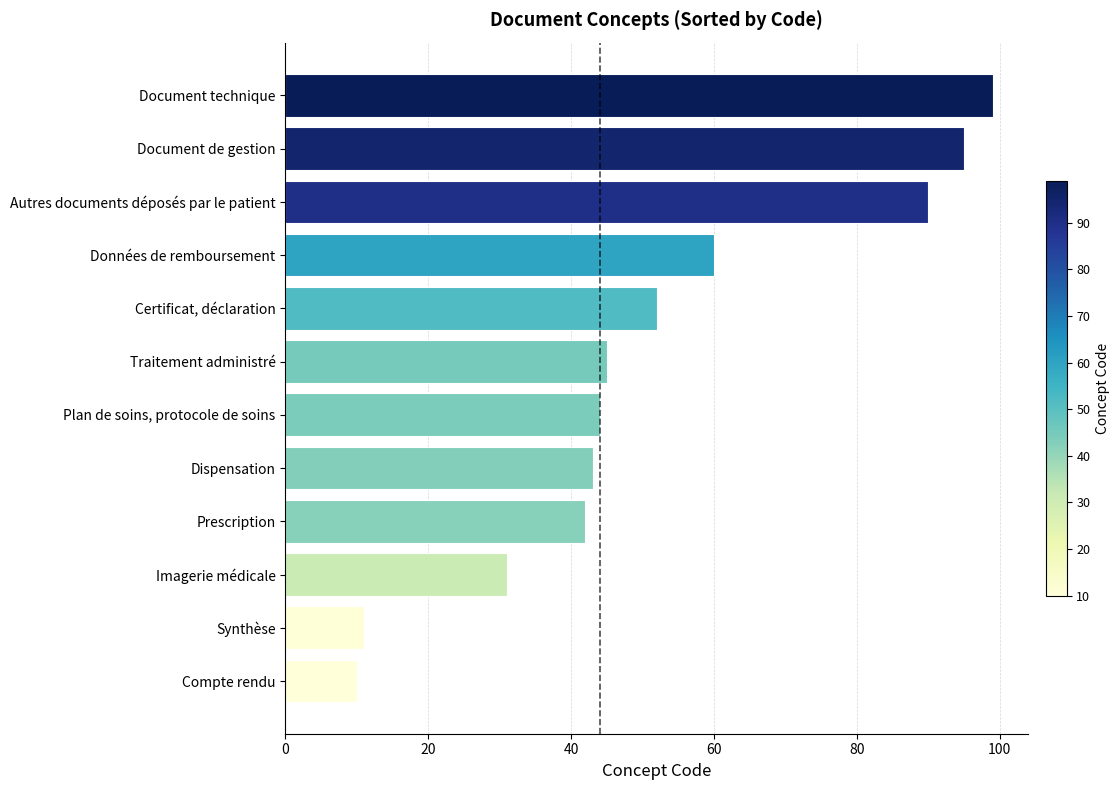

Rank the categories by value from lowest to highest.

Compte rendu, Synthèse, Imagerie médicale, Prescription, Dispensation, Plan de soins, protocole de soins, Traitement administré, Certificat, déclaration, Données de remboursement, Autres documents déposés par le patient, Document de gestion, Document technique